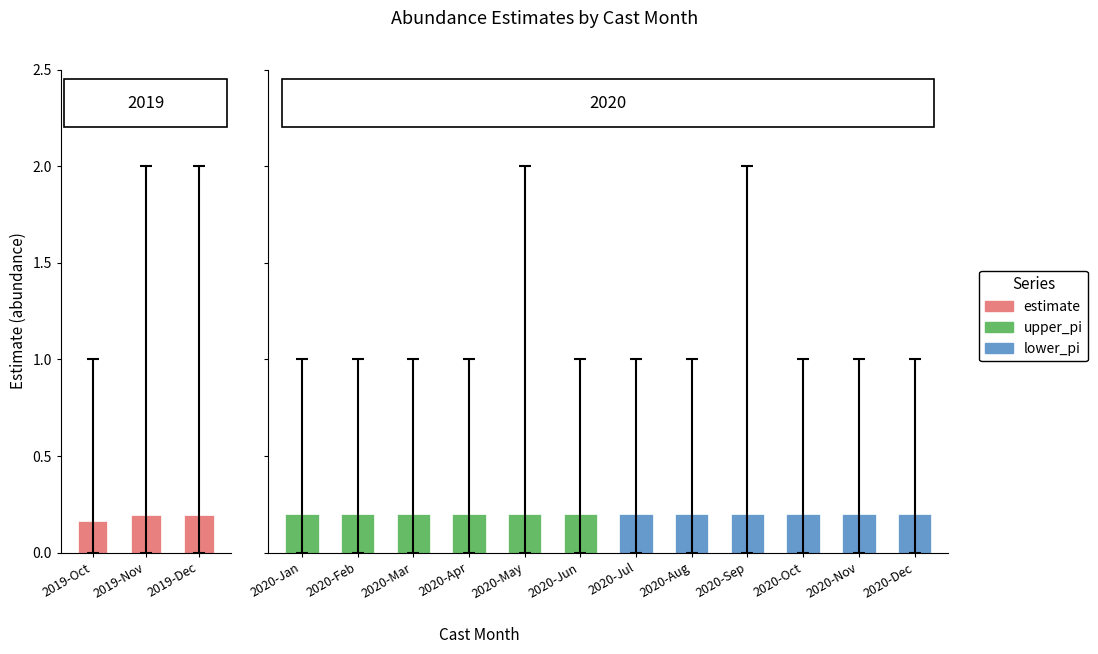

What is the minimum value shown in the chart?

0.2